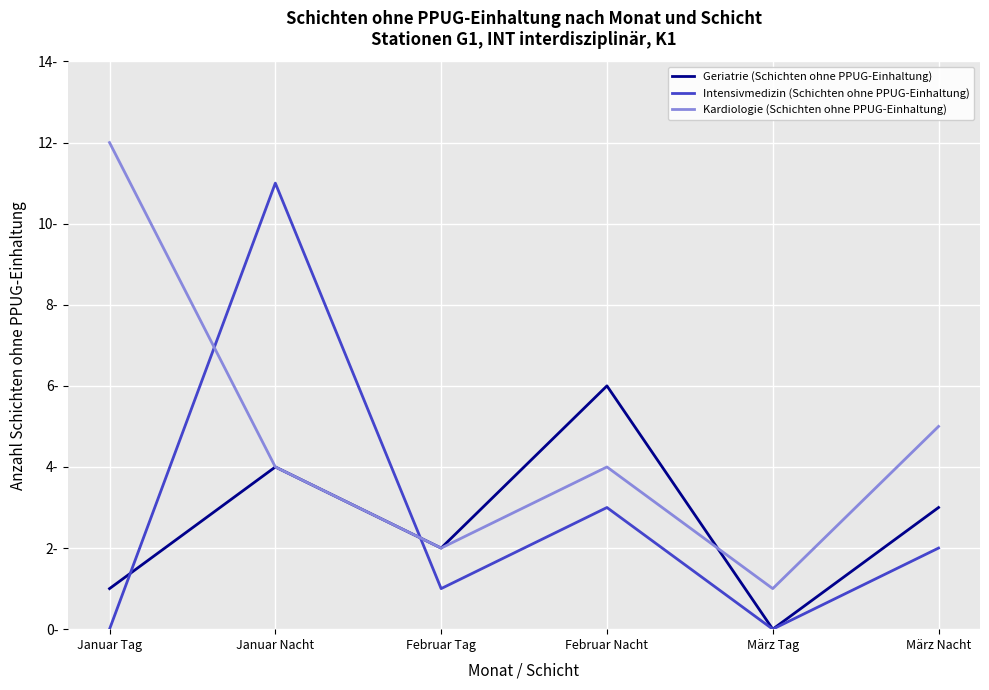

What are all the series names shown in the legend?

Geriatrie (Schichten ohne PPUG-Einhaltung), Intensivmedizin (Schichten ohne PPUG-Einhaltung), Kardiologie (Schichten ohne PPUG-Einhaltung)